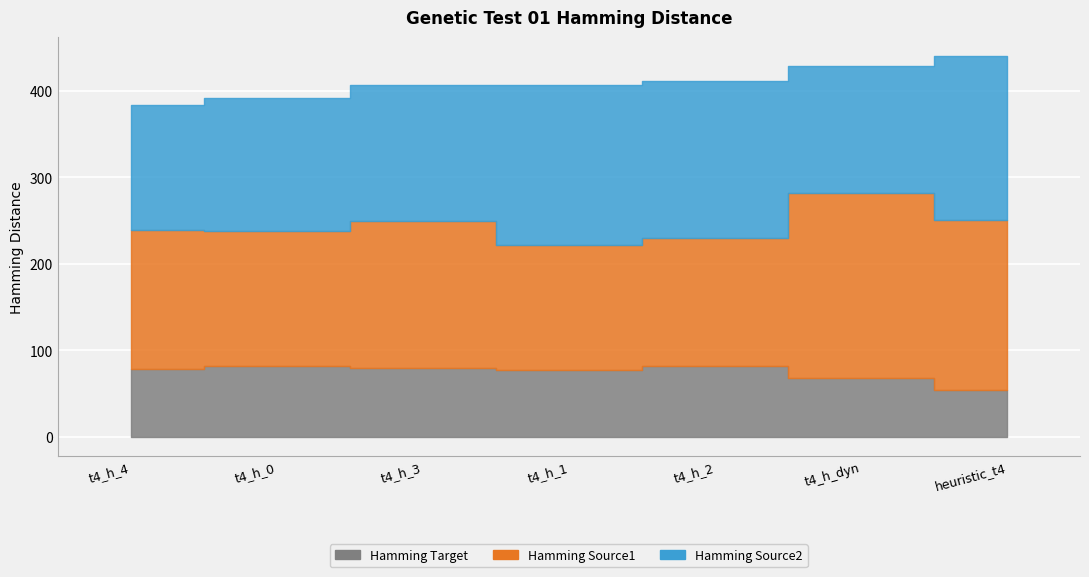

Is the value of Hamming Source2 at t4_h_3 greater than the value of Hamming Source1 at heuristic_t4?

No